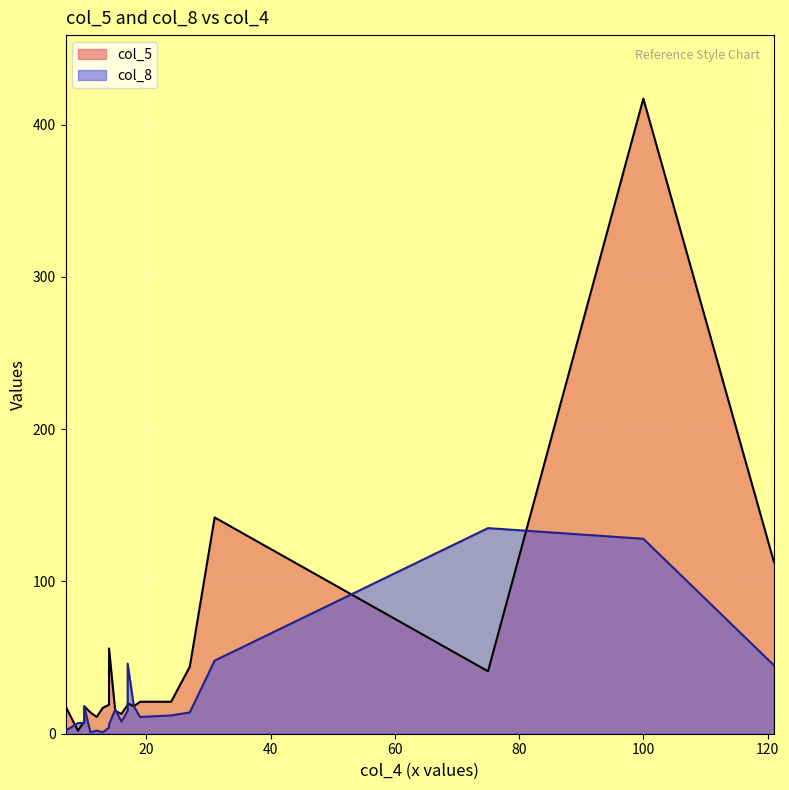

At which label does col_5 reach its minimum?

9